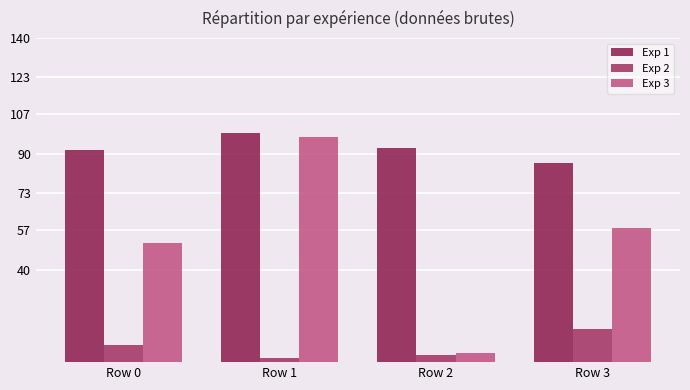

Where is Exp 2 nearest to the value 8?

Row 0